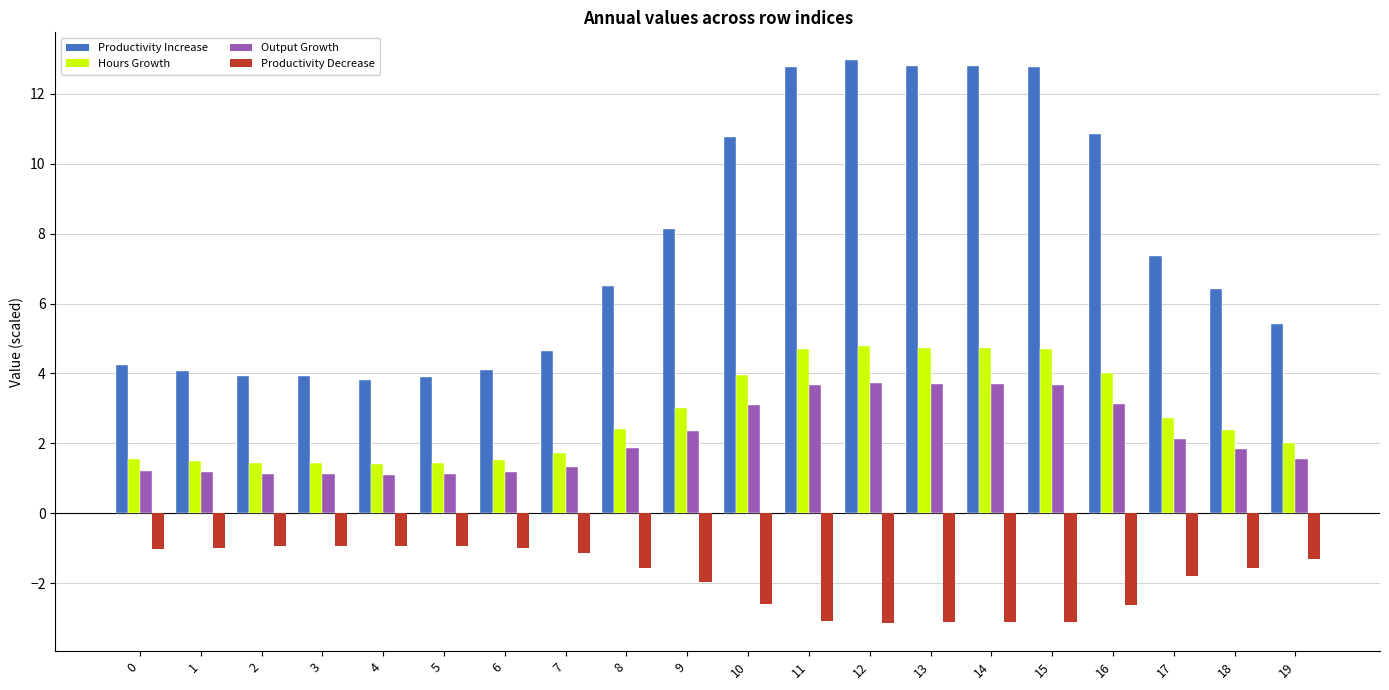

True or false: Productivity Increase has a value of 5.8 at 4.

False